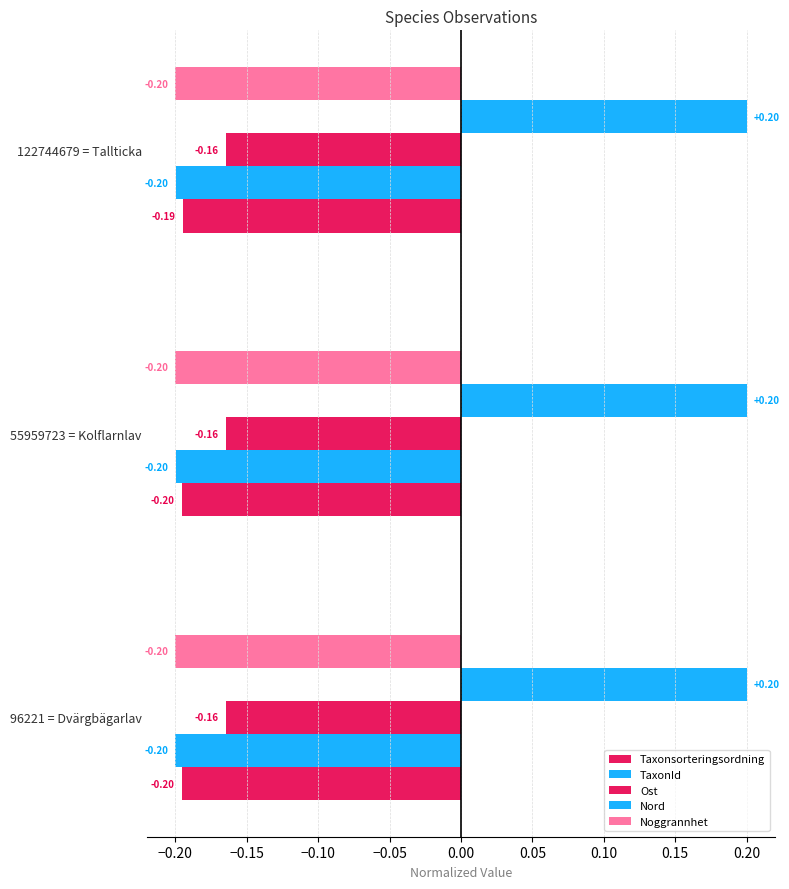

Count the number of categories in the chart.

3